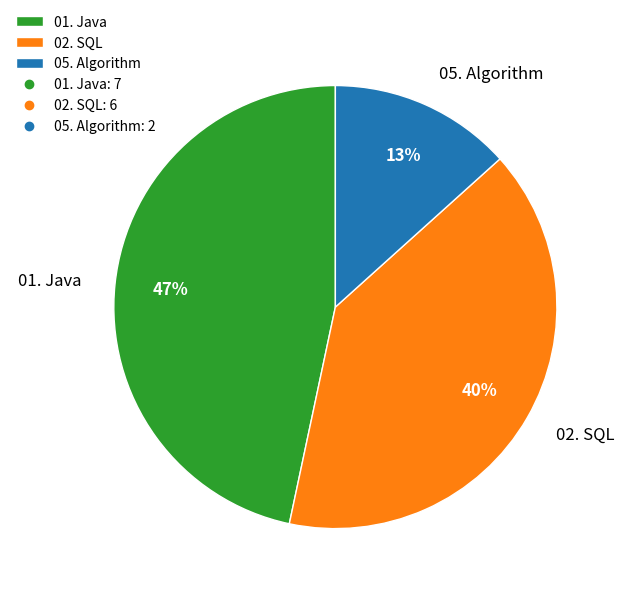

Is there any slice that represents more than half of the pie?

No